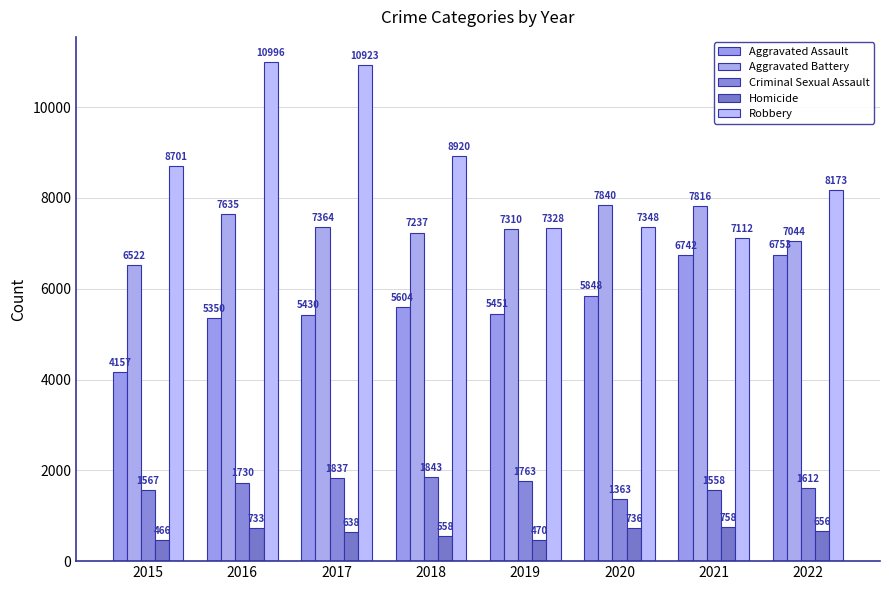

How many distinct data groups are displayed?

5